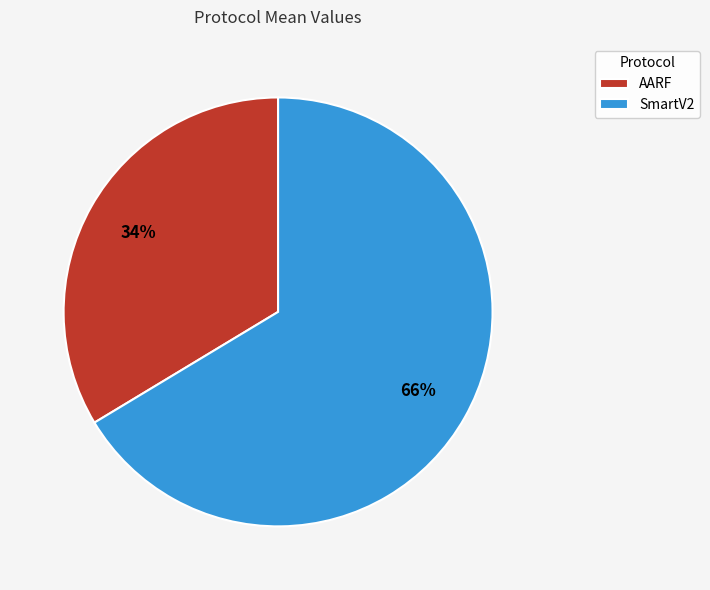

Which has a higher value, AARF or SmartV2?

SmartV2